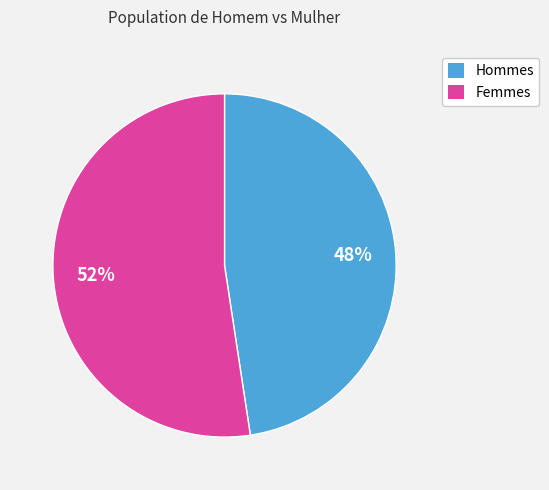

Is there a majority slice in this chart?

Yes